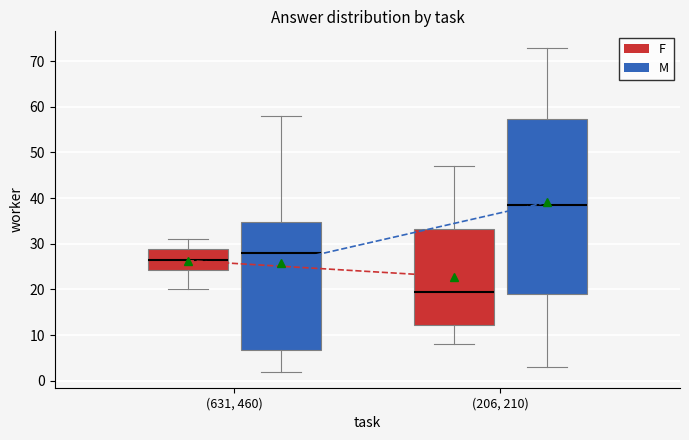

Where is the upper edge of the box for (631, 460) (F) on the y-axis? The values are not printed on the chart, so give them approximately, as read against the axis.

29